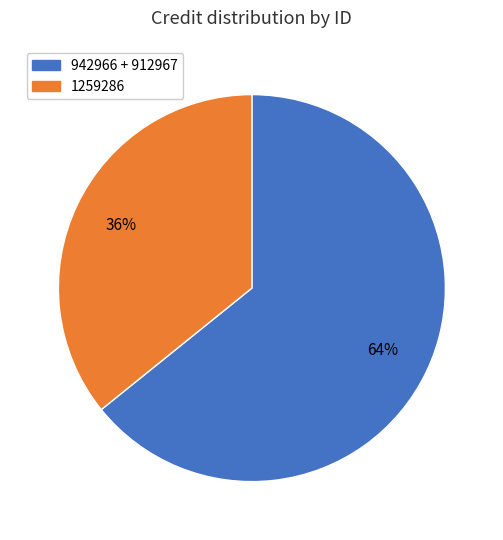

To the nearest percent, what is the average slice percentage?

50%